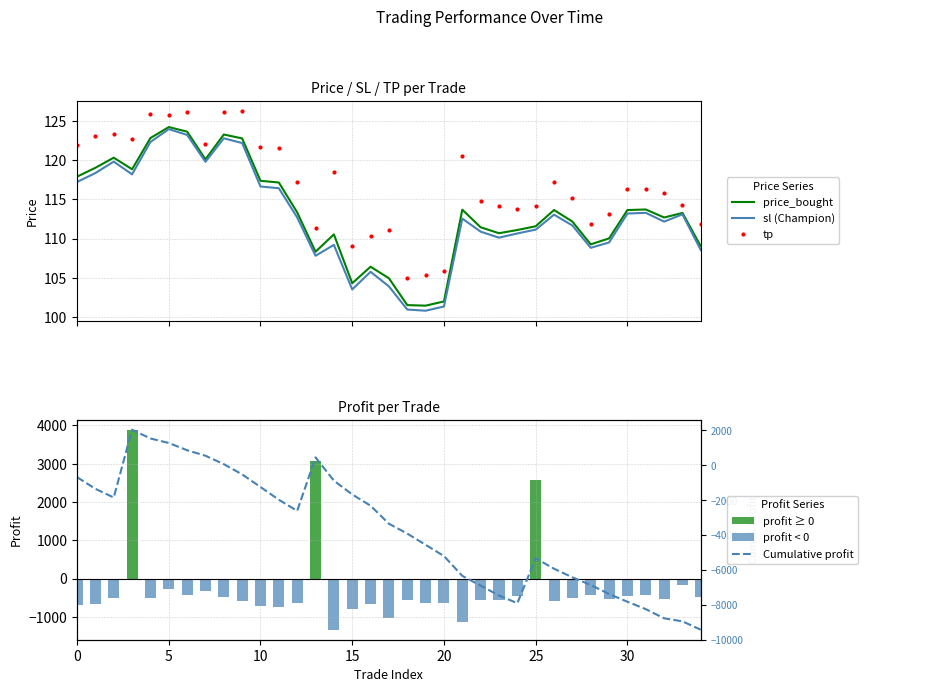

What is the value of the price_bought bar at the 32nd from the left?

113.7